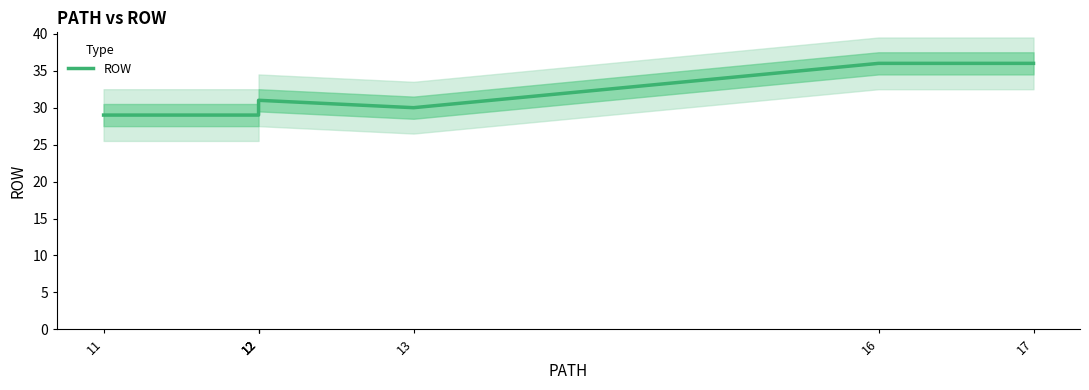

What is the difference between the maximum and minimum values?

7